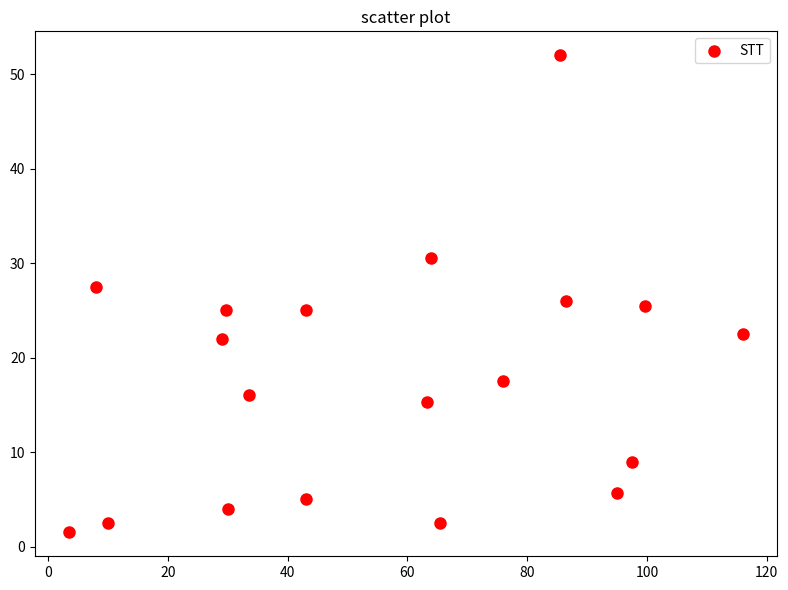

What is the range of X values (max minus min)?

112.5